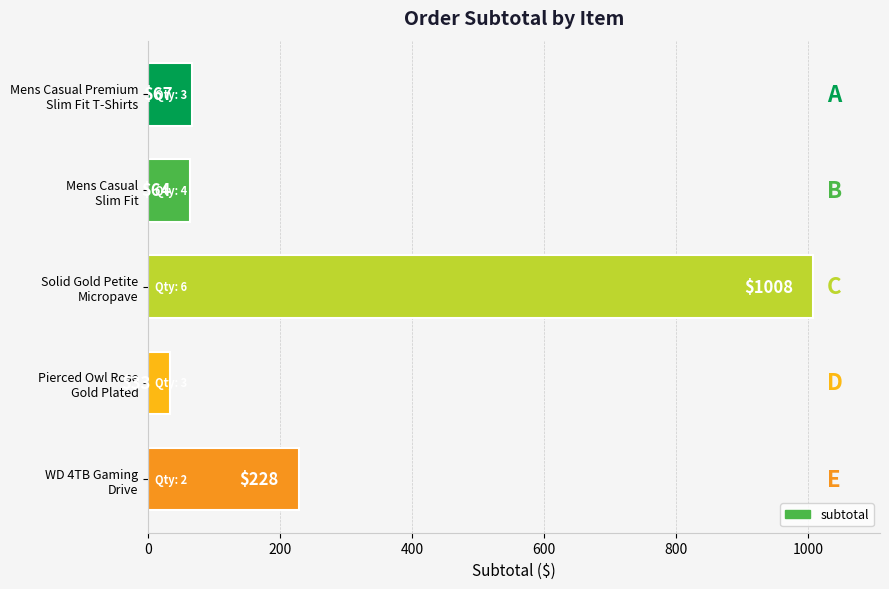

What is the difference between the second highest and second lowest values?

164.0